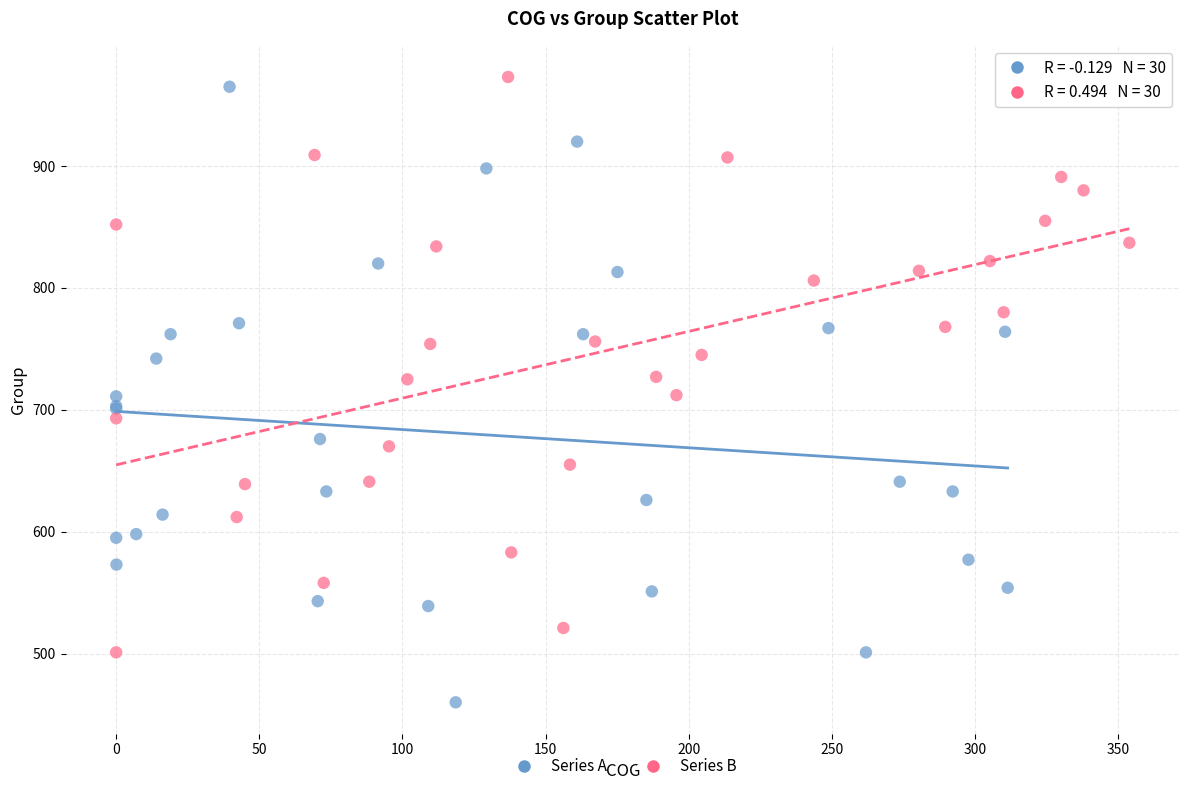

Which series reaches the minimum Y coordinate?

Series A